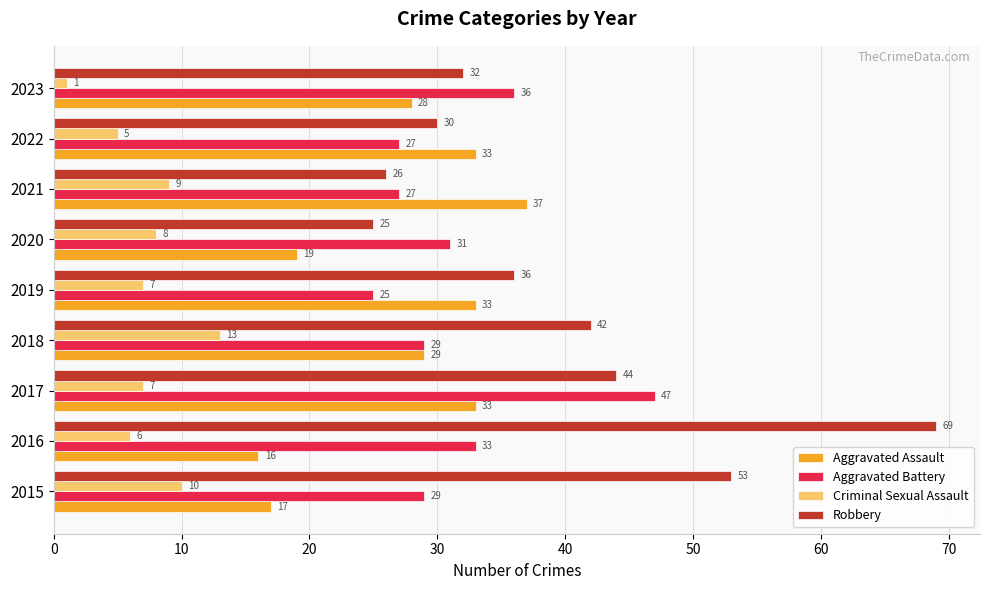

Which series has the largest range (max minus min)?

Robbery